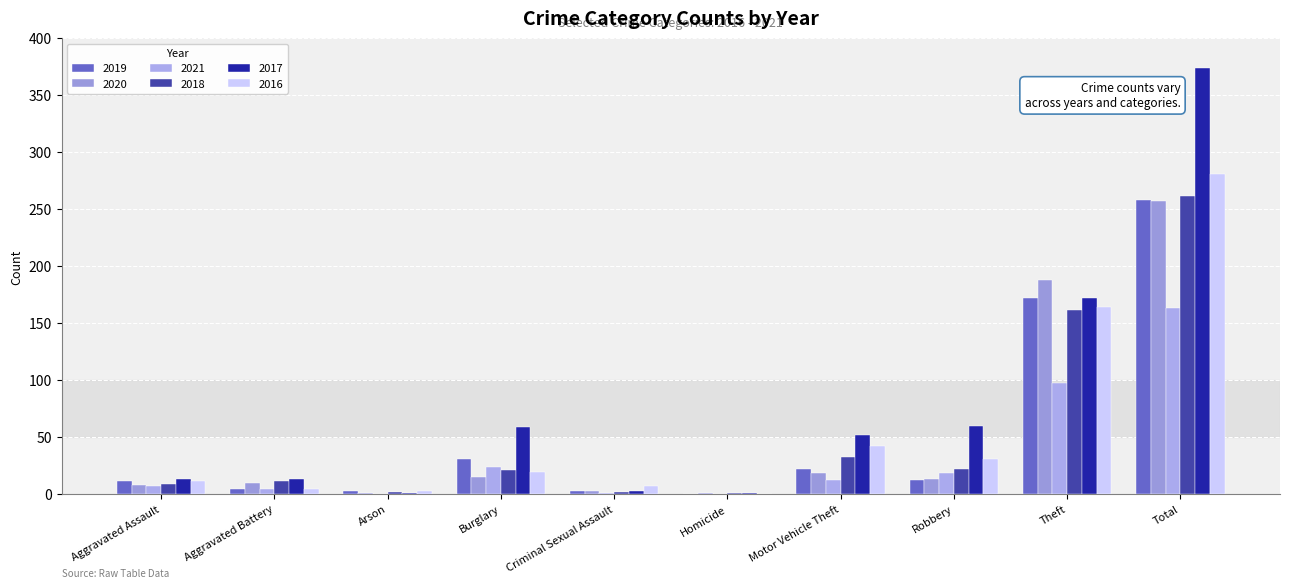

Reading left to right, list all the values displayed in this chart.

2019: 11	4	3	31	3	0	22	12	172	258
2020: 8	10	1	15	3	1	18	13	188	257
2021: 7	4	0	24	1	0	12	18	97	163
2018: 9	11	2	21	2	1	32	22	161	261
2017: 13	13	1	59	3	1	52	60	172	374
2016: 11	4	3	19	7	0	42	31	164	281